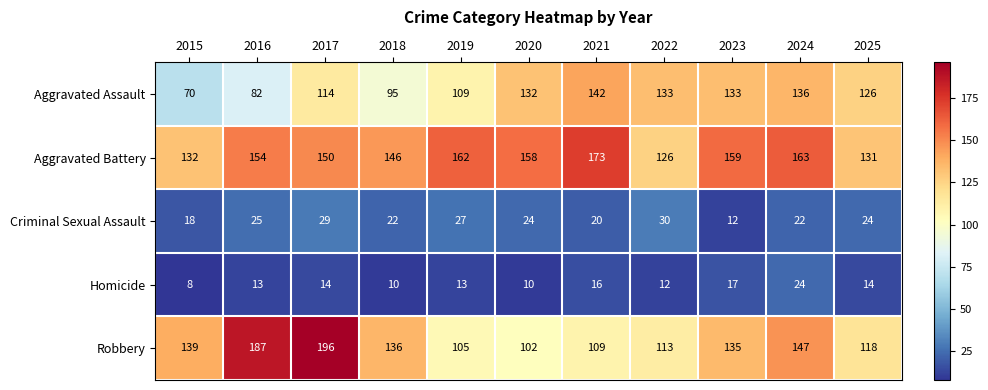

What is the average value of the Homicide series?

14